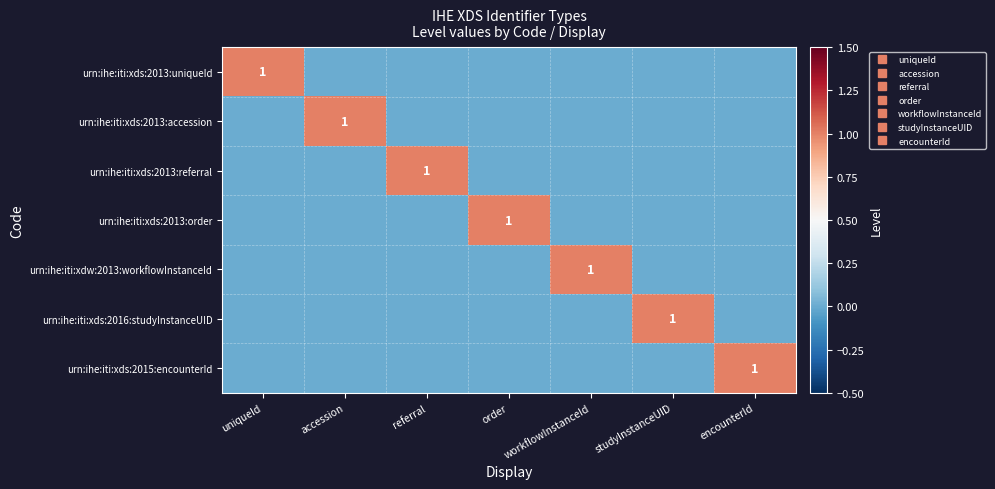

The urn:ihe:iti:xds:2015:encounterId series shows 1 at referral. True or false?

False